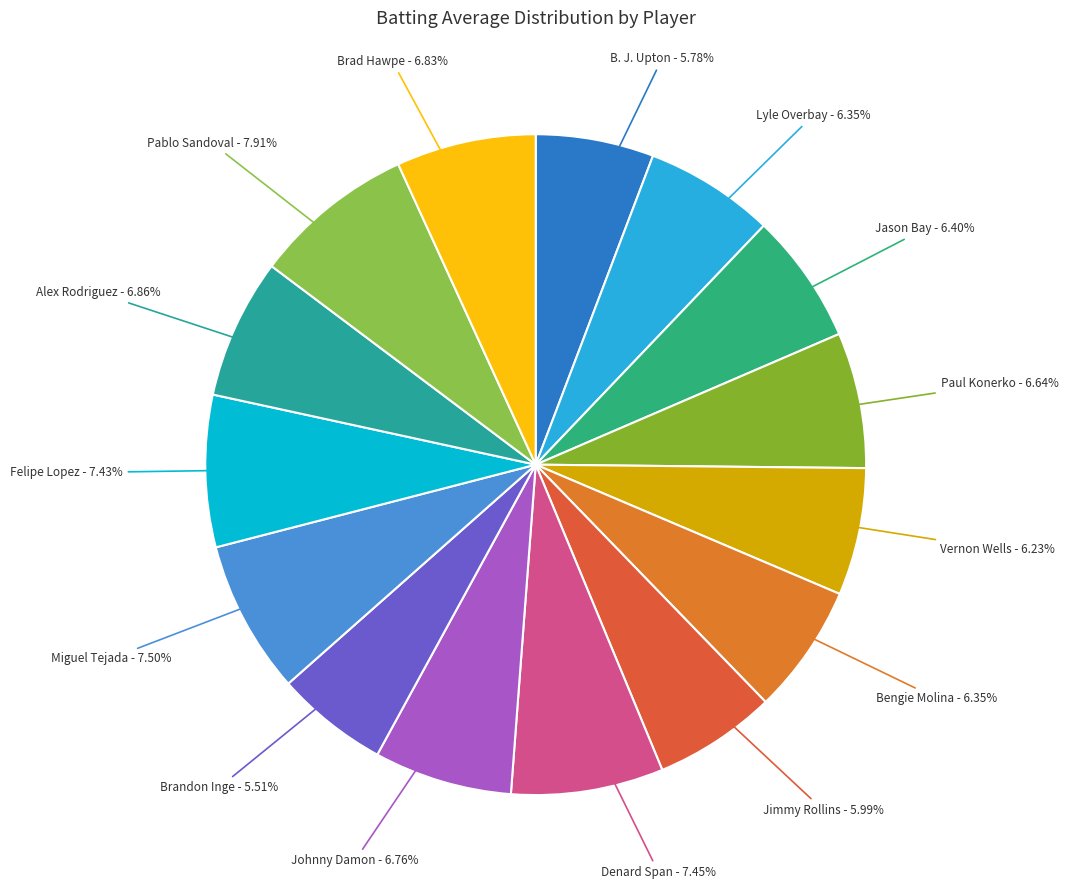

Which slice is the smallest?

Brandon Inge